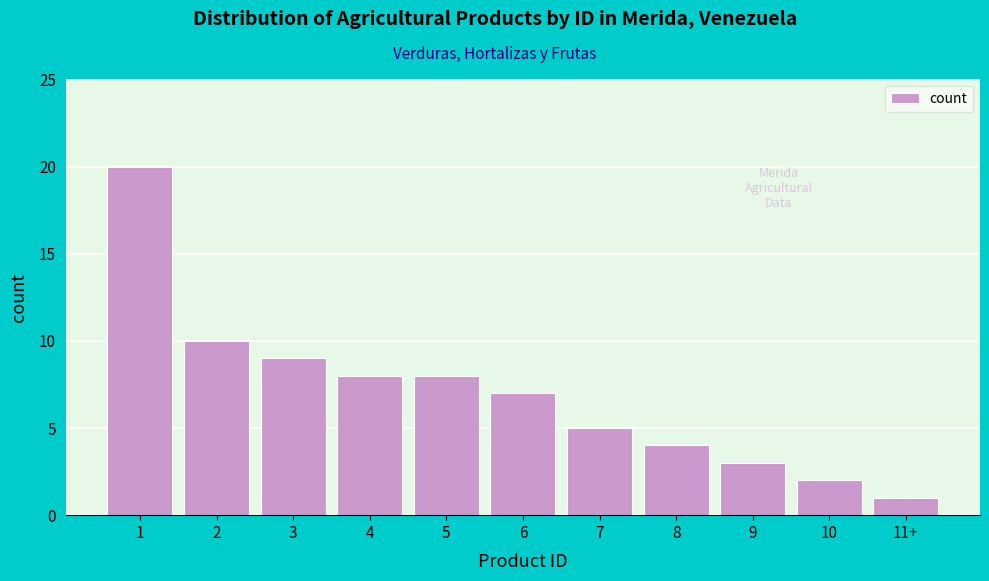

Reading left to right, list all the values displayed in this chart.

20	10	9	8	8	7	5	4	3	2	1